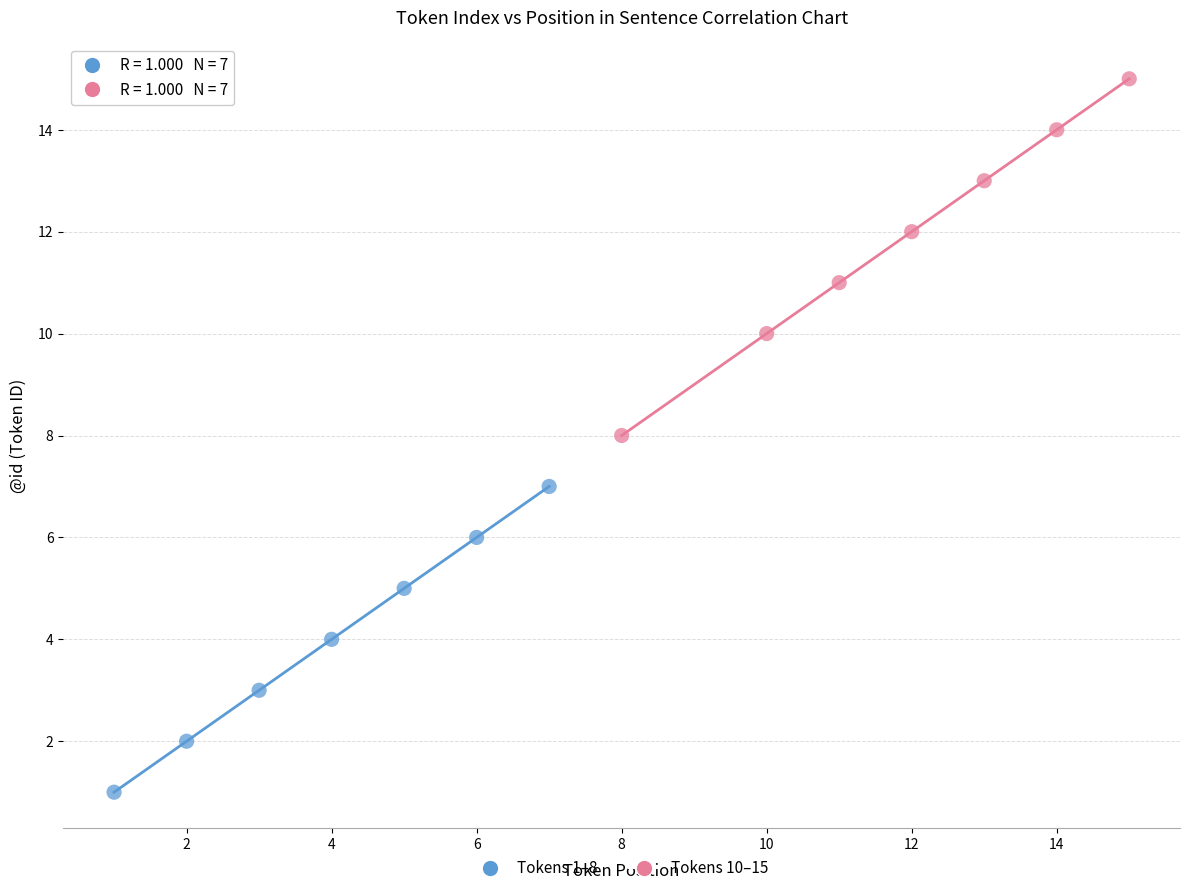

Which series reaches the minimum Y coordinate?

Tokens 1–8